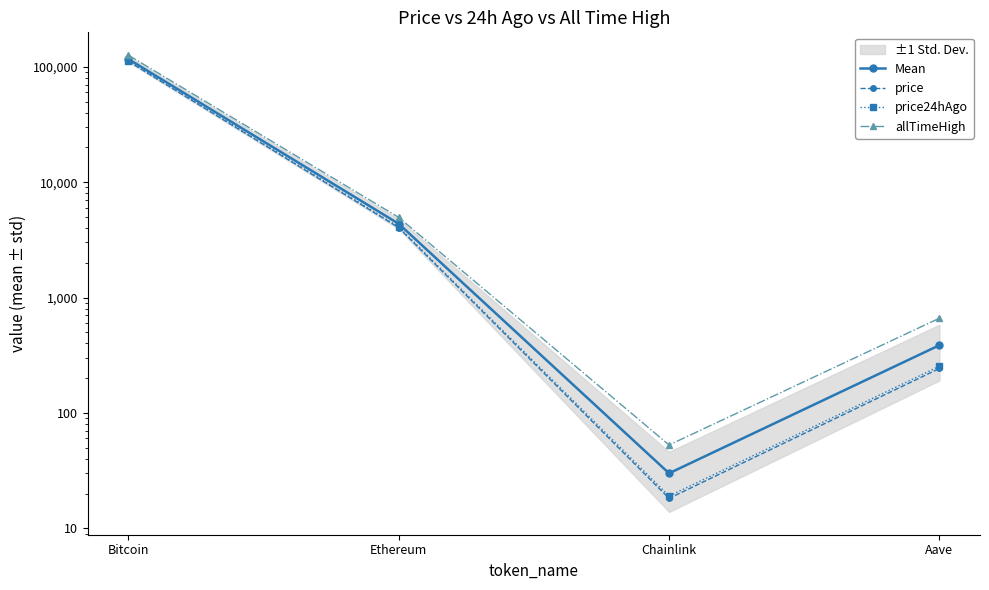

Which has a higher value, Chainlink or Ethereum?

Ethereum